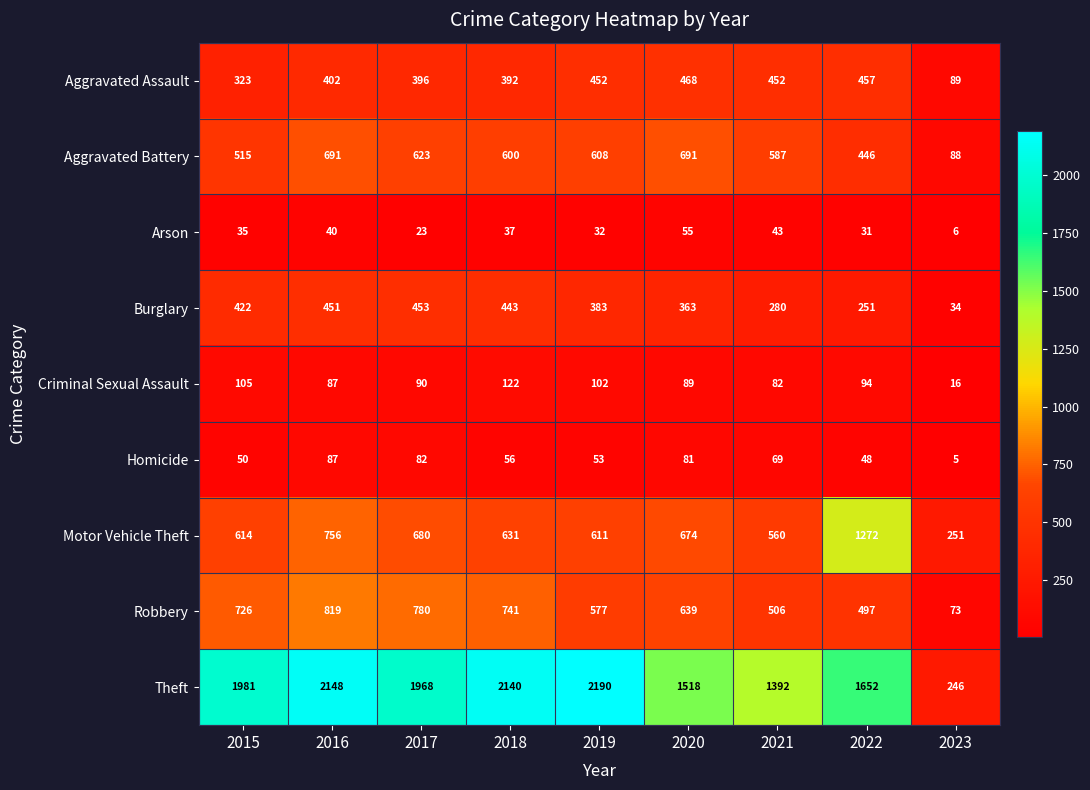

At 2023, list the series in order from smallest to largest.

Homicide, Arson, Criminal Sexual Assault, Burglary, Robbery, Aggravated Battery, Aggravated Assault, Theft, Motor Vehicle Theft